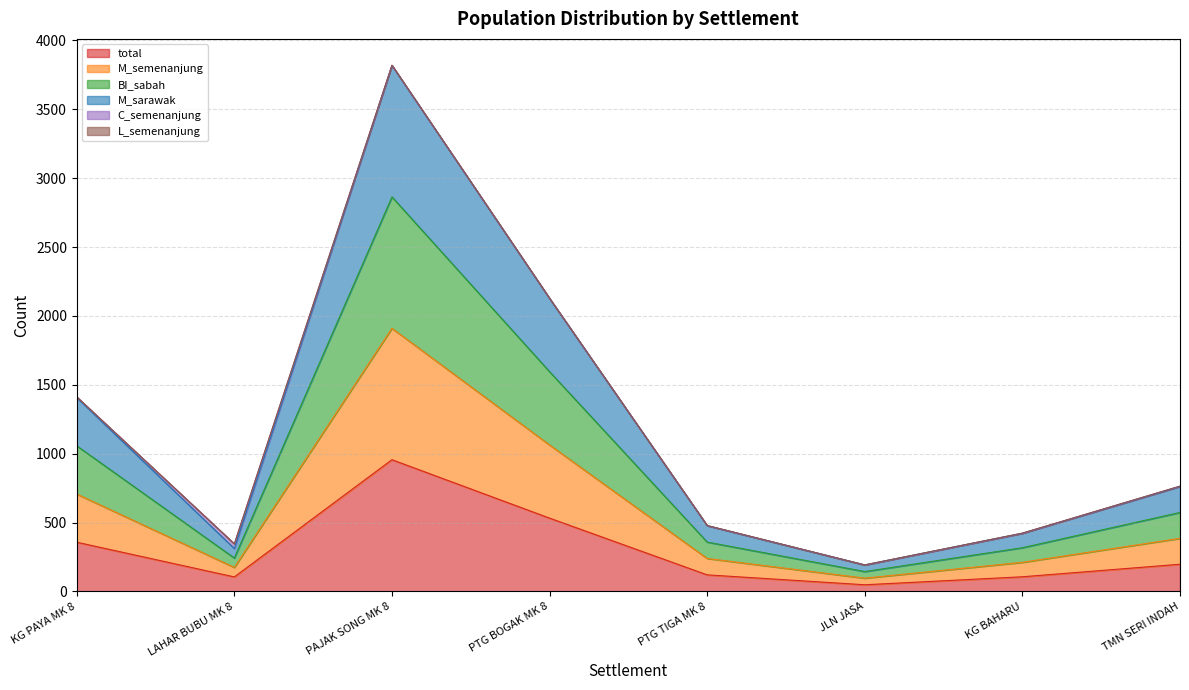

At which label does total reach its peak?

PAJAK SONG MK 8